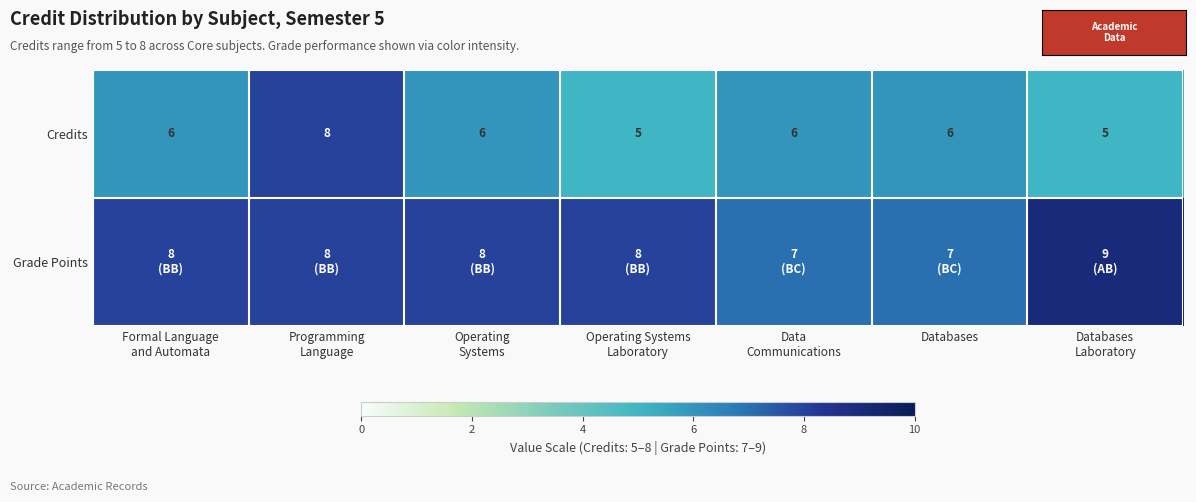

What is the total value across all series at Formal Language
and Automata?

14